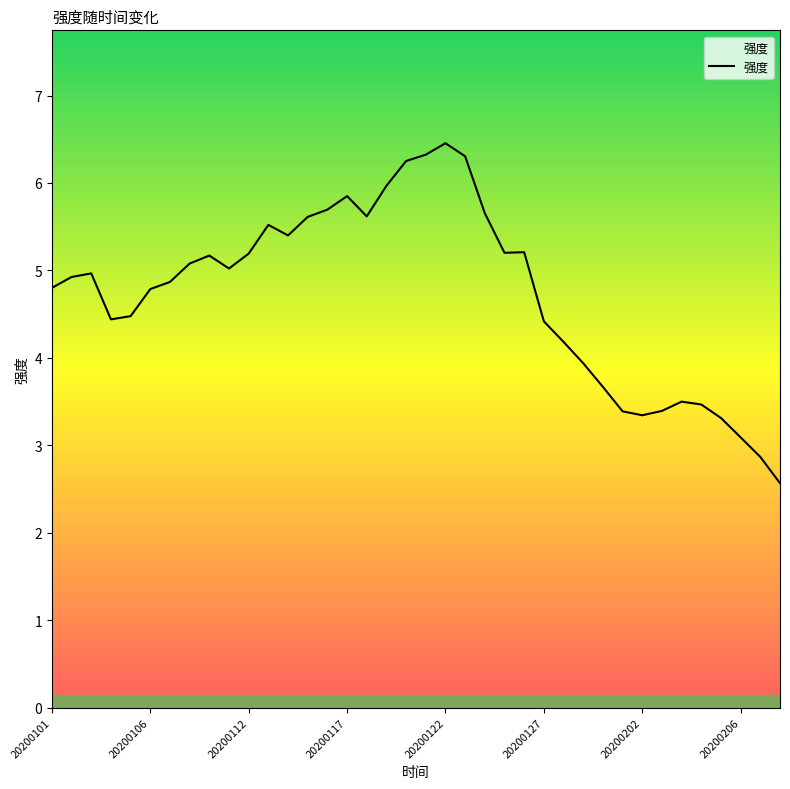

What is the minimum value shown in the chart?

2.6